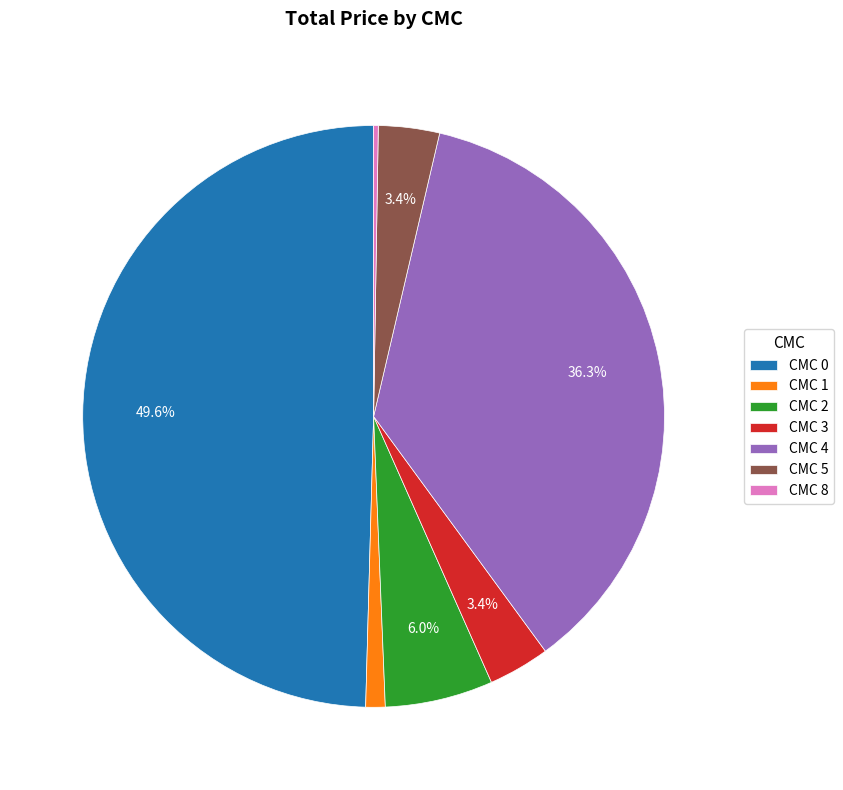

Does CMC 2 account for over 50% of the chart?

No